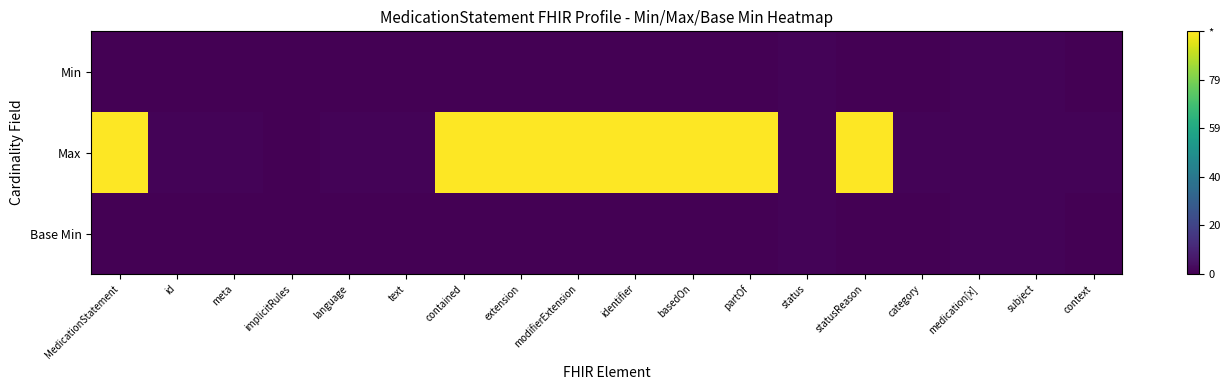

Which category has the lowest value across all series?

MedicationStatement